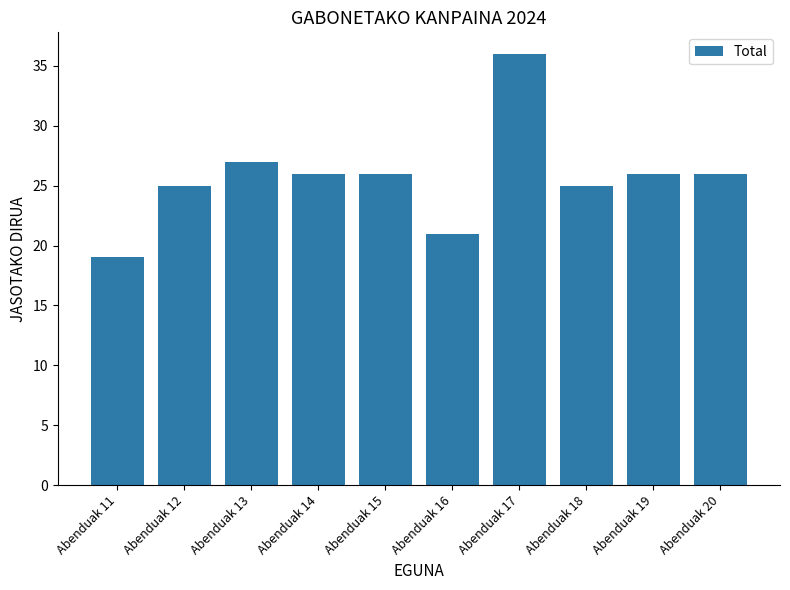

What is the ratio of the value at Abenduak 16 to the value at Abenduak 20?

0.8